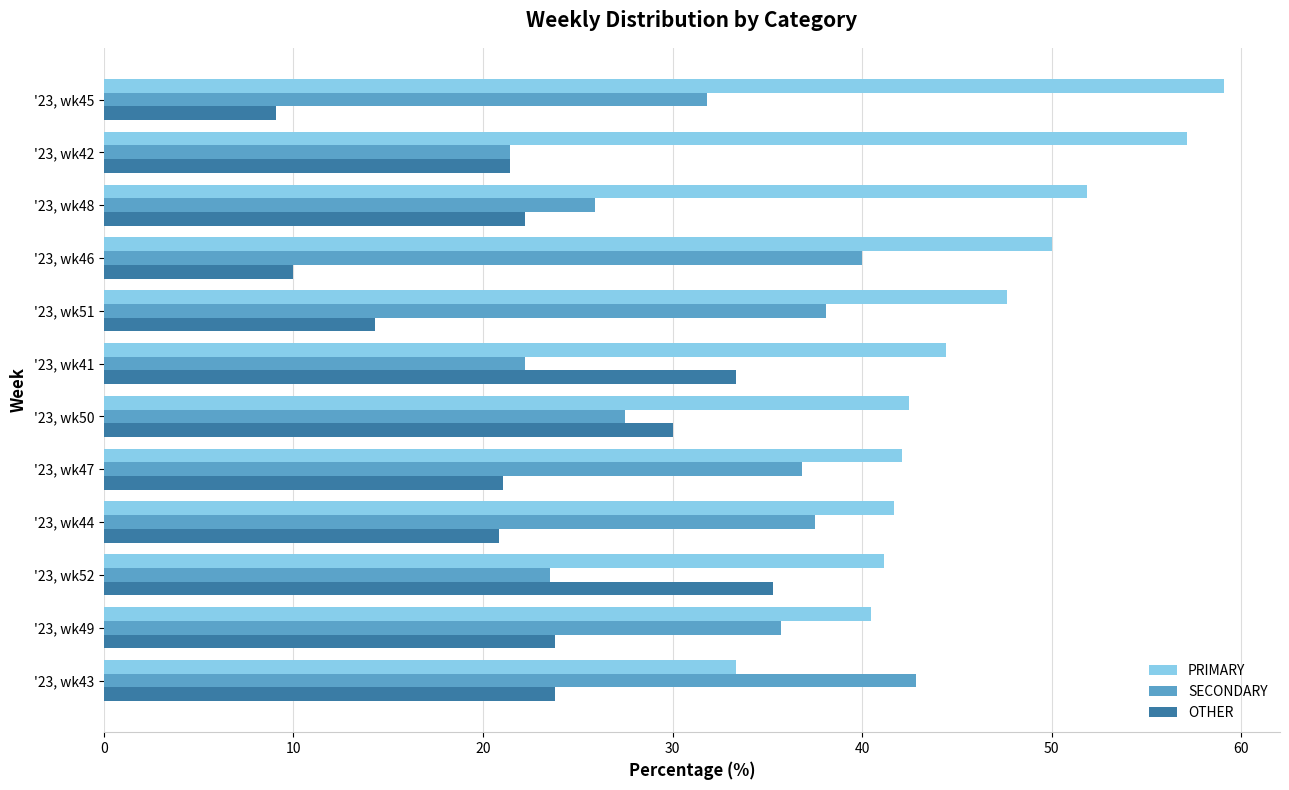

What is the difference between the maximum and minimum values in the SECONDARY series?

21.4